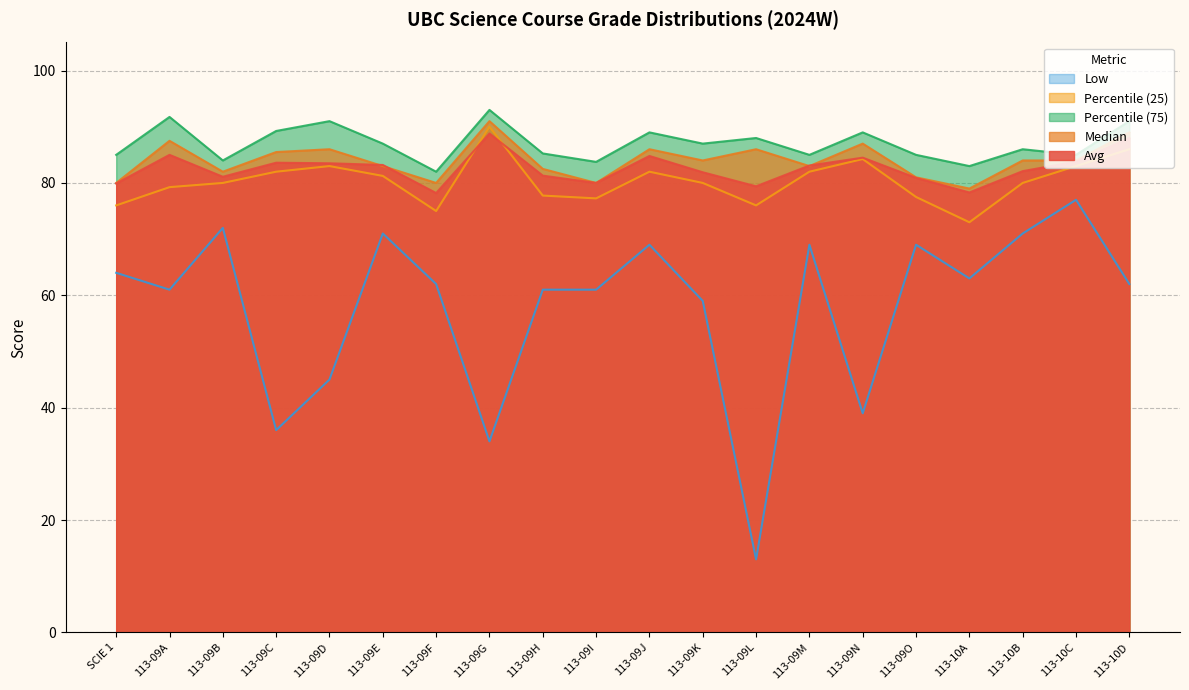

What is the total value across all series at 113-09E?

405.4